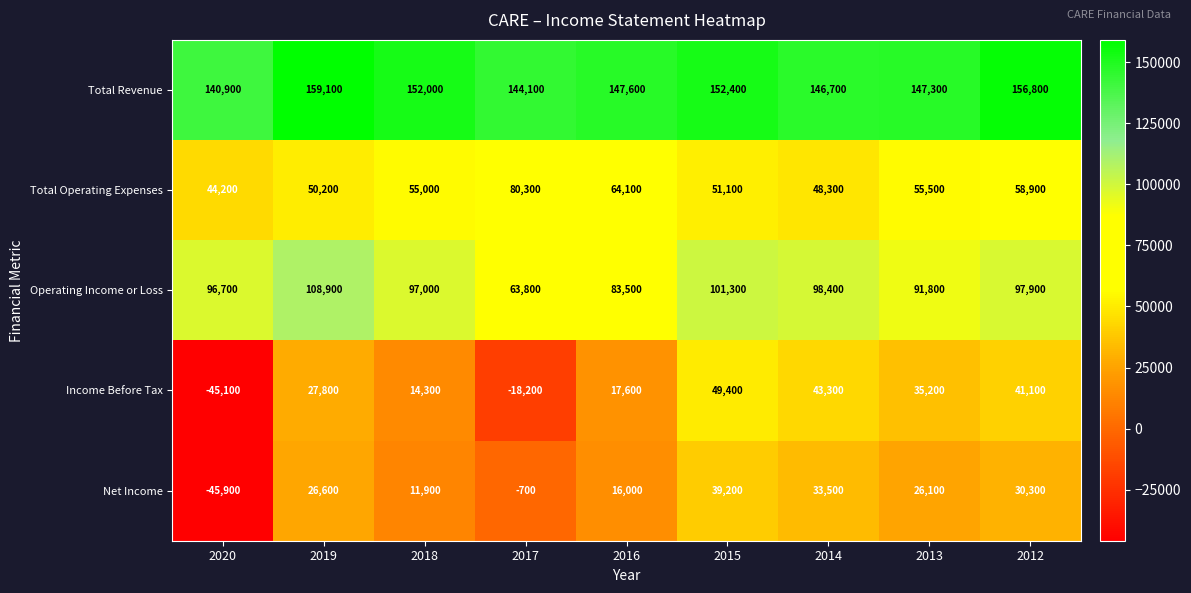

At which label is Income Before Tax closest to 2150?

2018